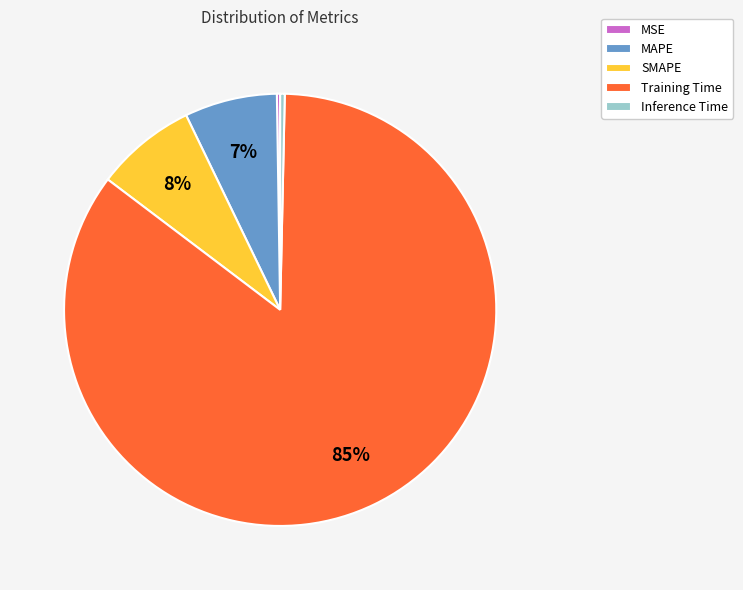

To the nearest percent, what is the average slice percentage?

20%